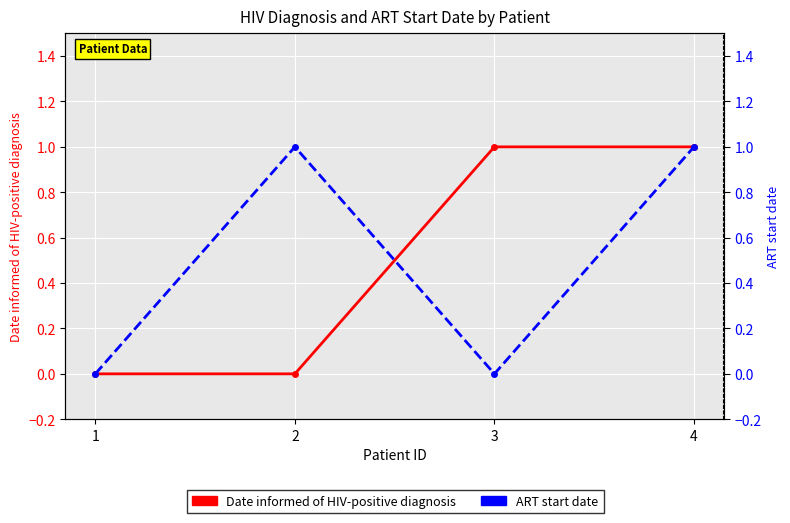

What is the sum of all ART start date values?

2